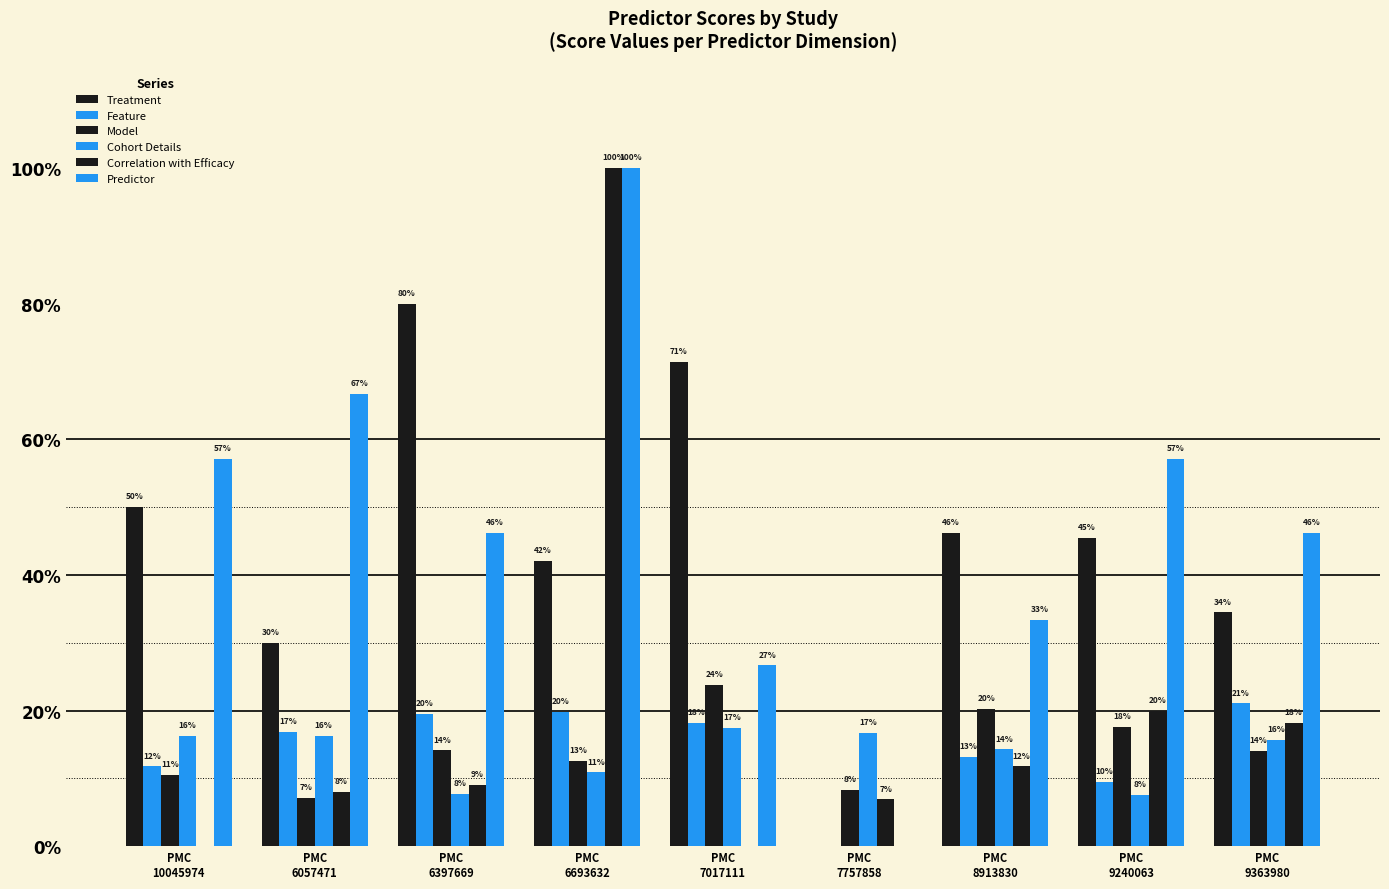

What is the difference between the highest and lowest values at PMC
6057471?

0.6